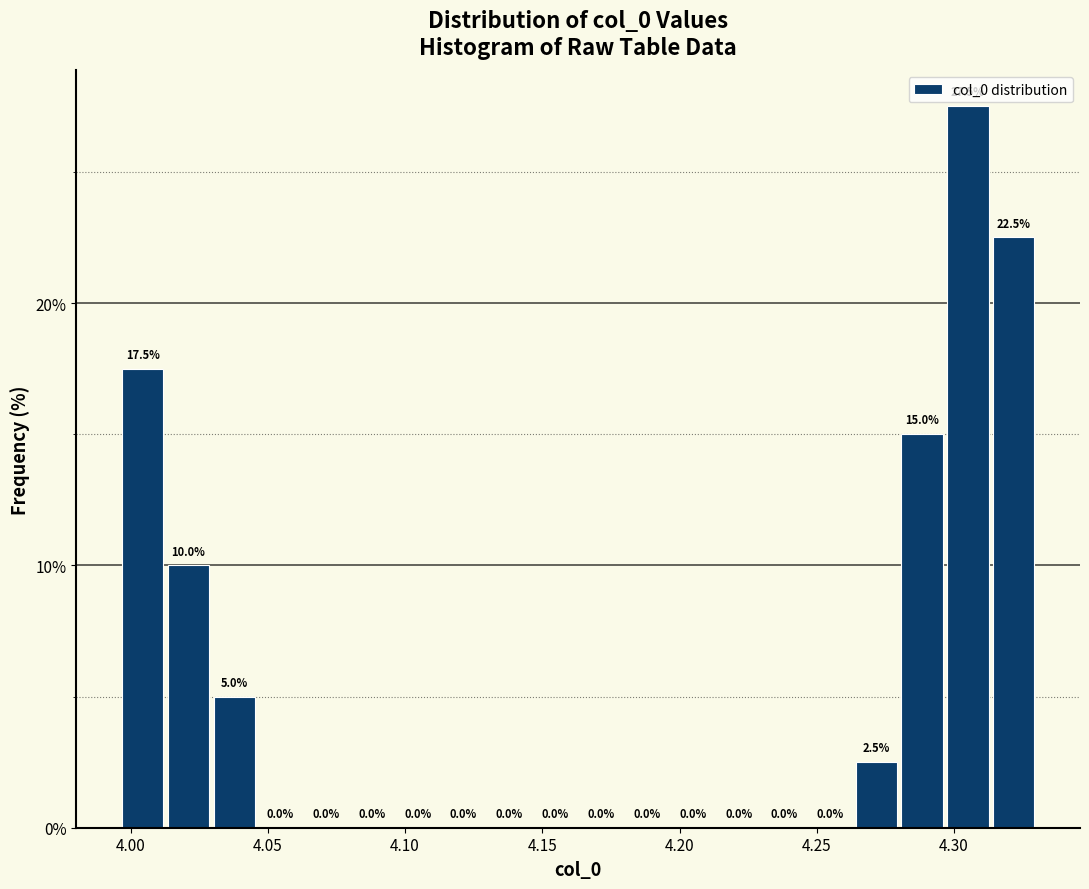

Read against the x-axis, roughly where is the centre of the tallest bar?

4.305